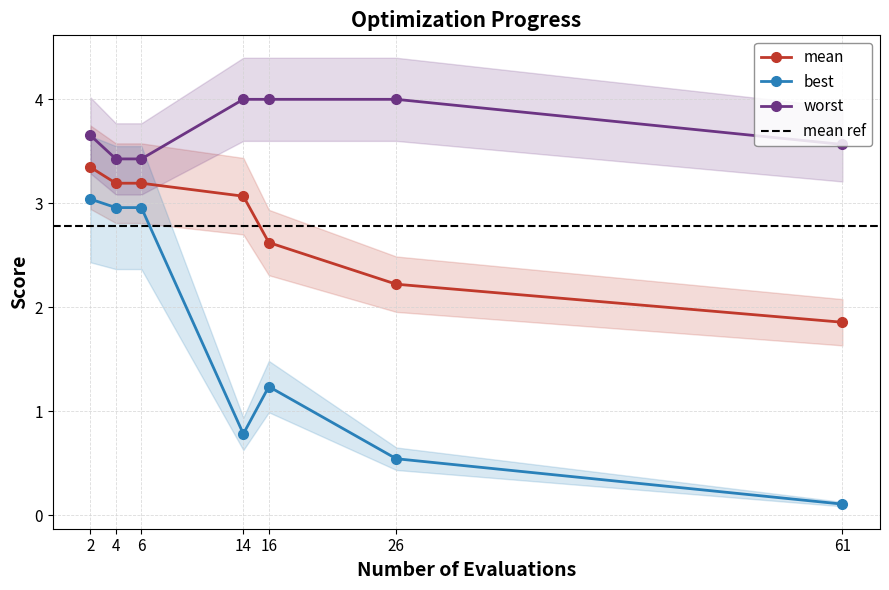

Is it true that best equals 1.1 at 6?

False